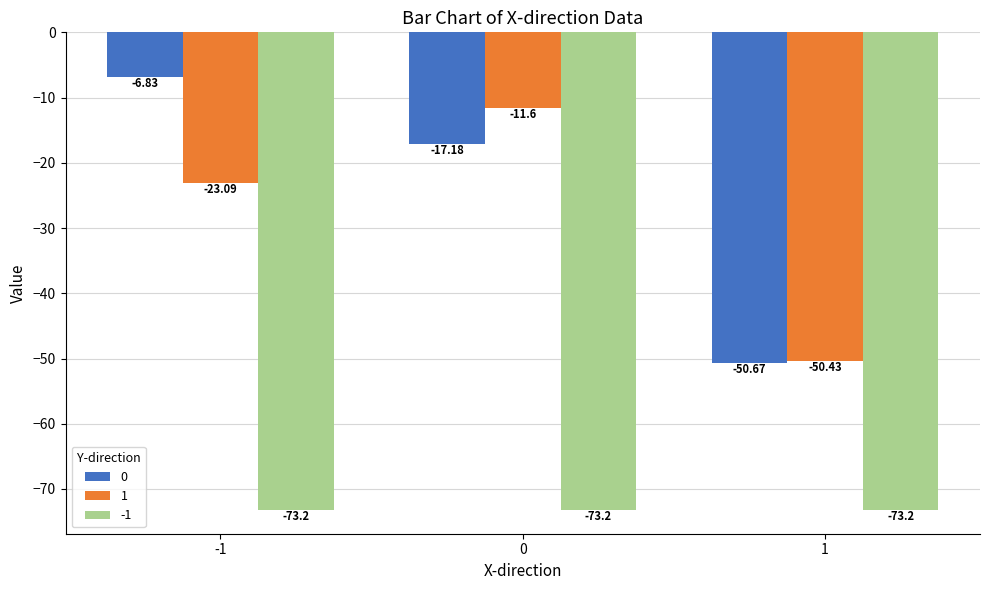

What is the minimum value shown in the chart?

-73.2